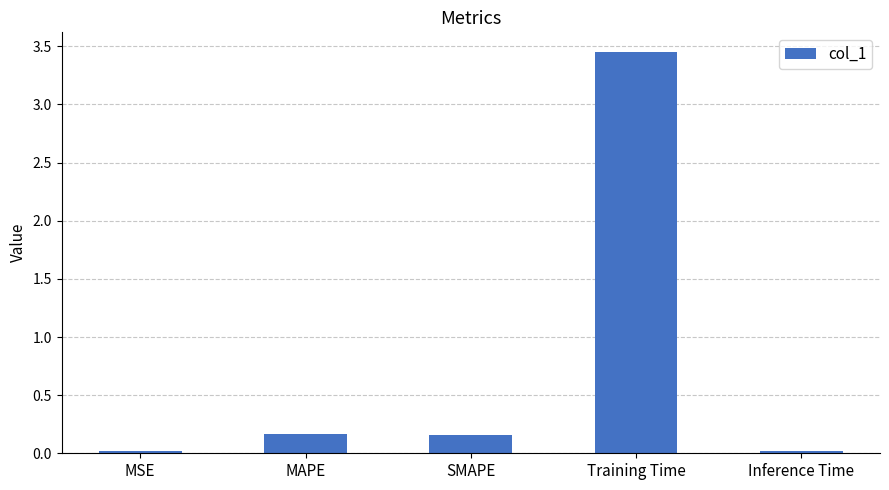

What is the average value?

0.8